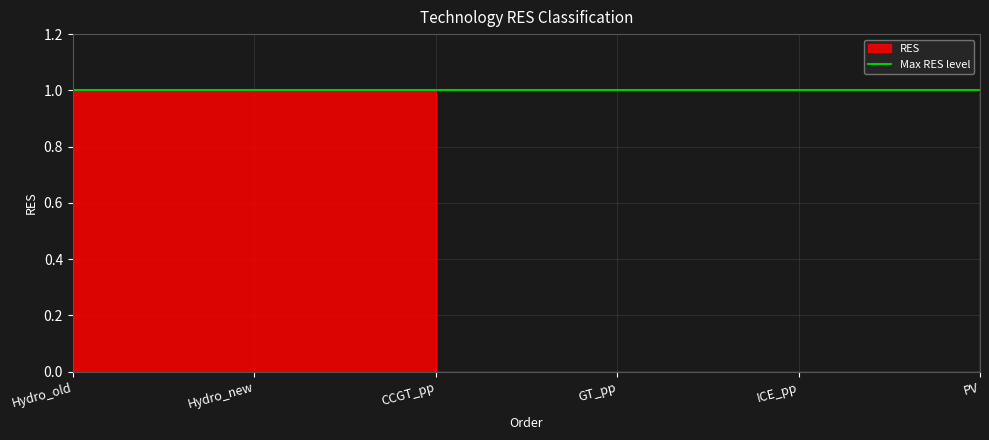

How many positive values are there?

3